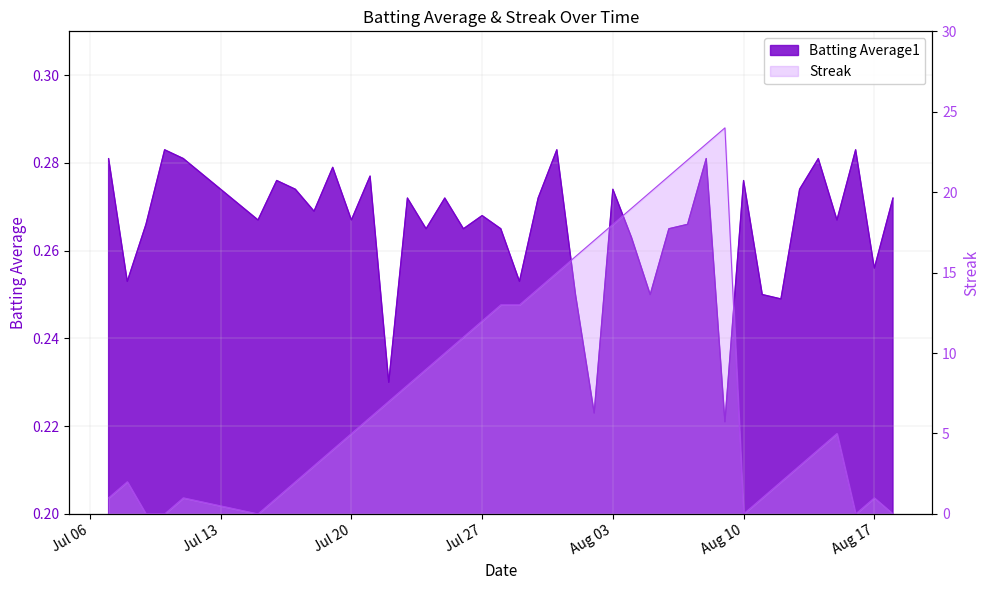

Does the chart have visible grid lines?

Yes